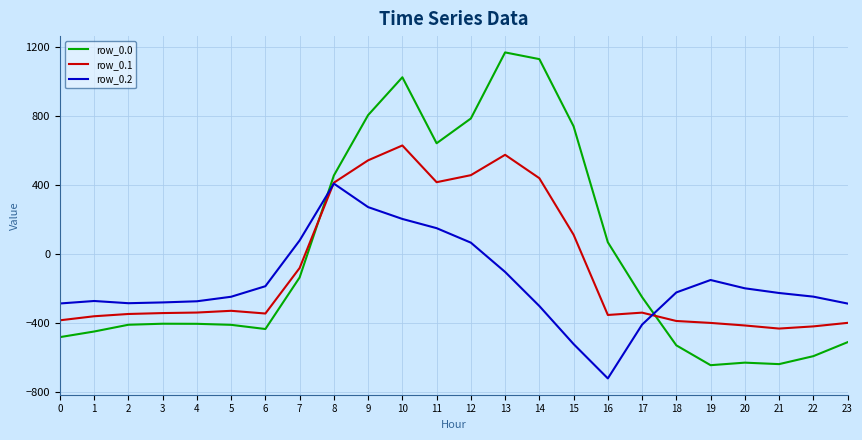

What is the minimum value shown in the chart?

-721.2